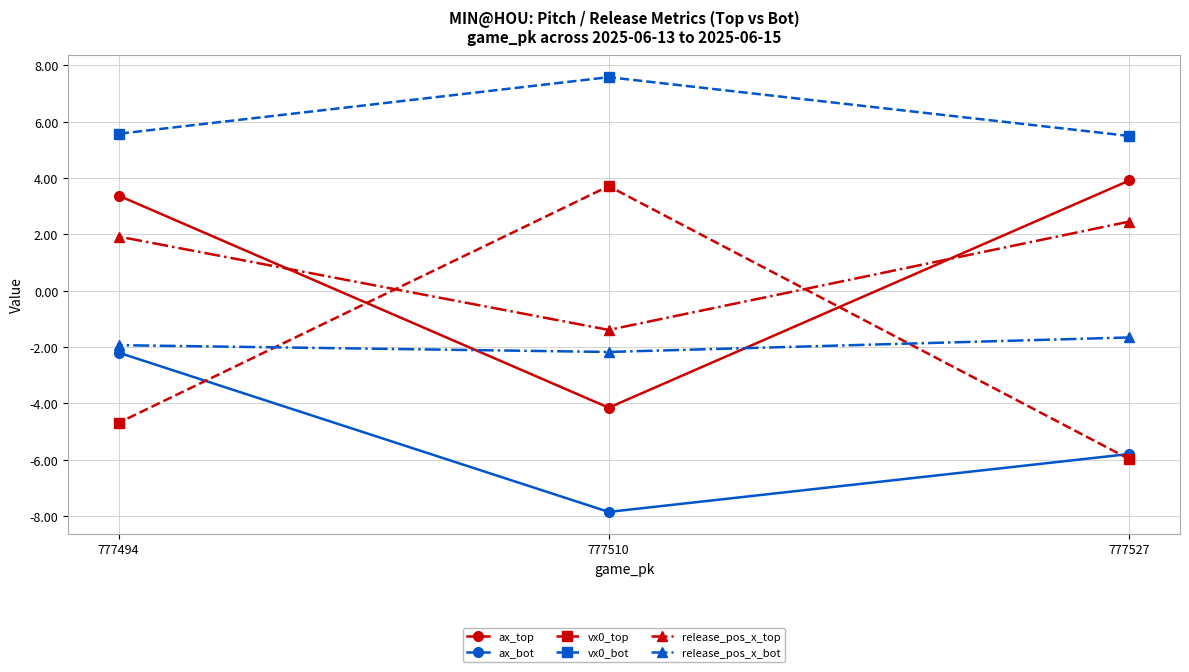

Is it true that vx0_top equals -10.7 at 777527?

False